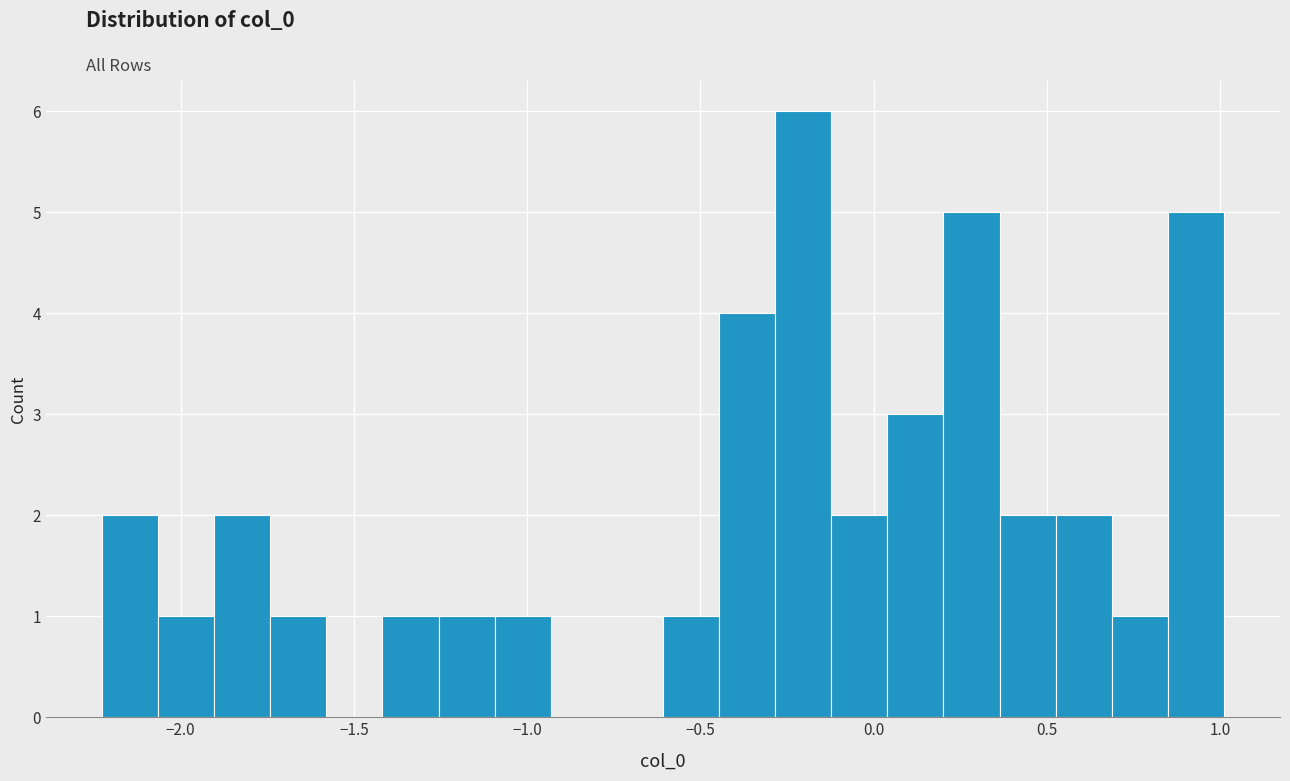

Read against the x-axis, roughly where is the centre of the tallest bar?

-0.20